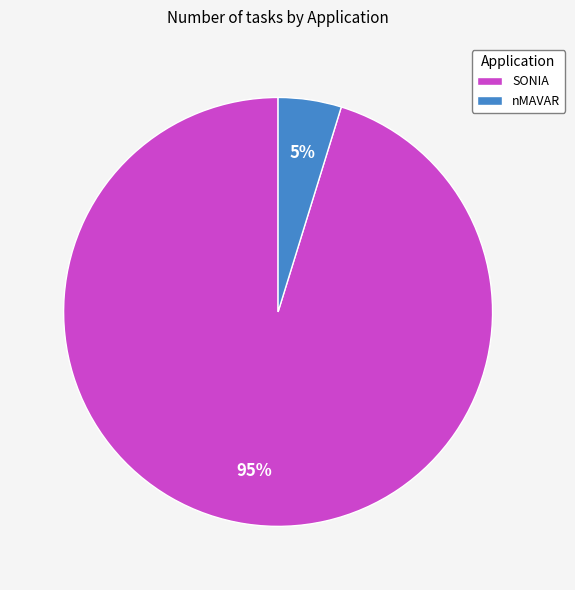

What is the majority slice?

SONIA